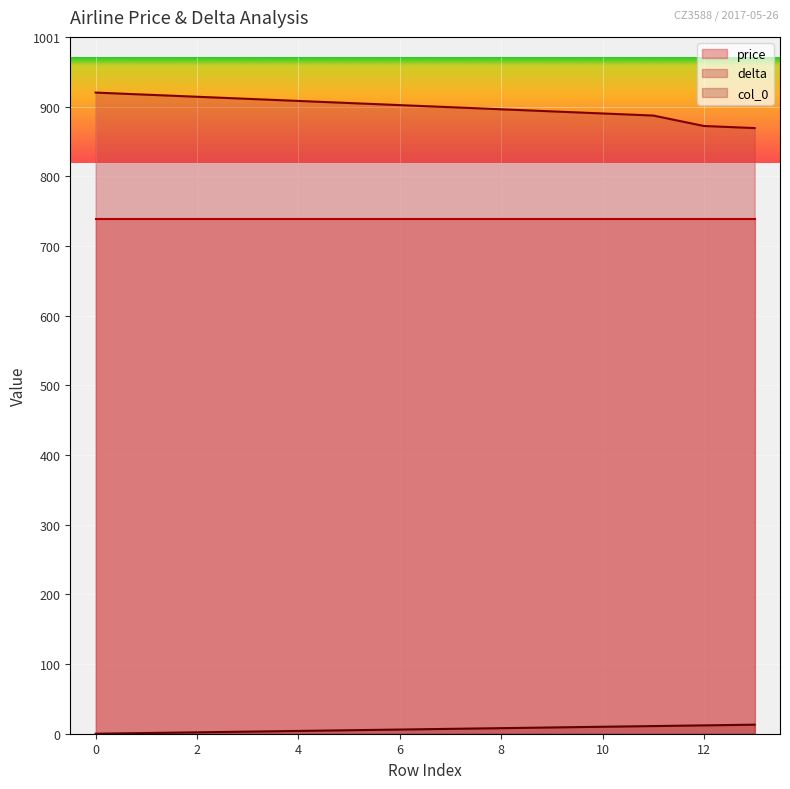

Which series has the widest spread of values?

delta